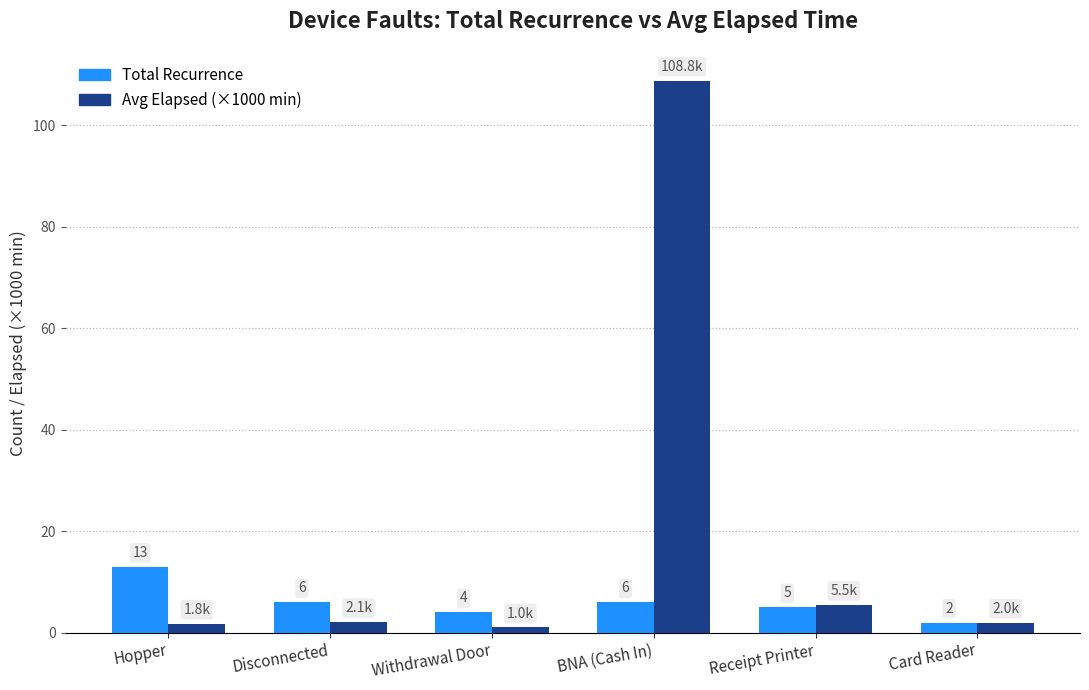

Which series has the widest spread of values?

Avg Elapsed (×1000 min)